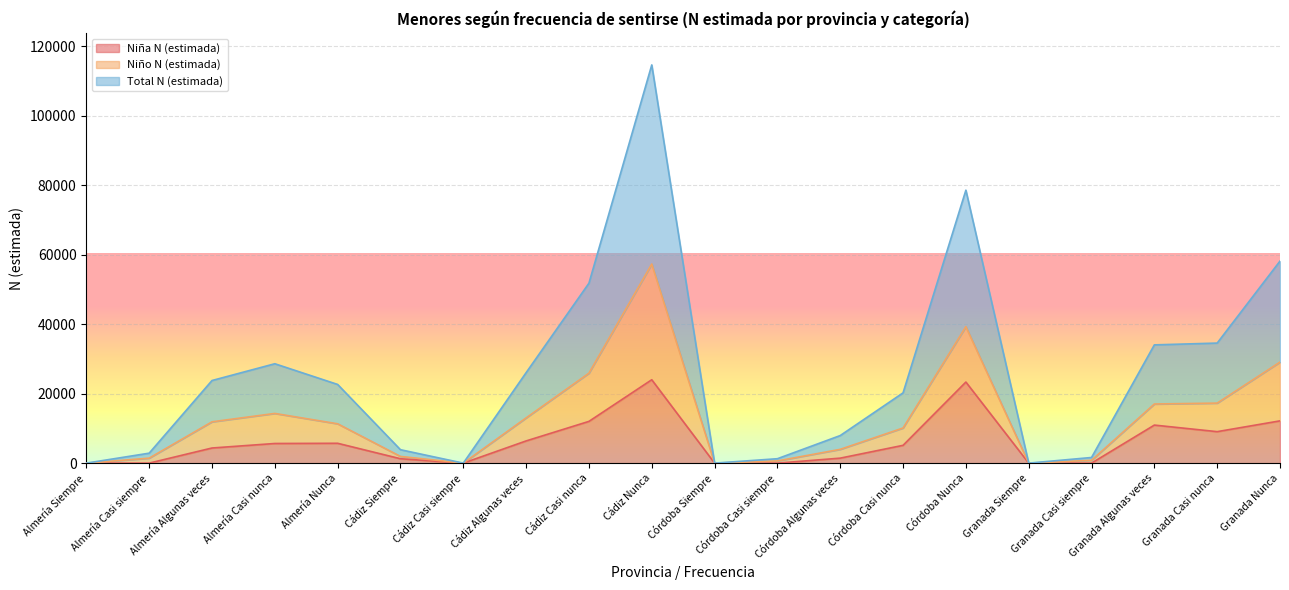

Which category has the lowest value across all series?

Almería Siempre